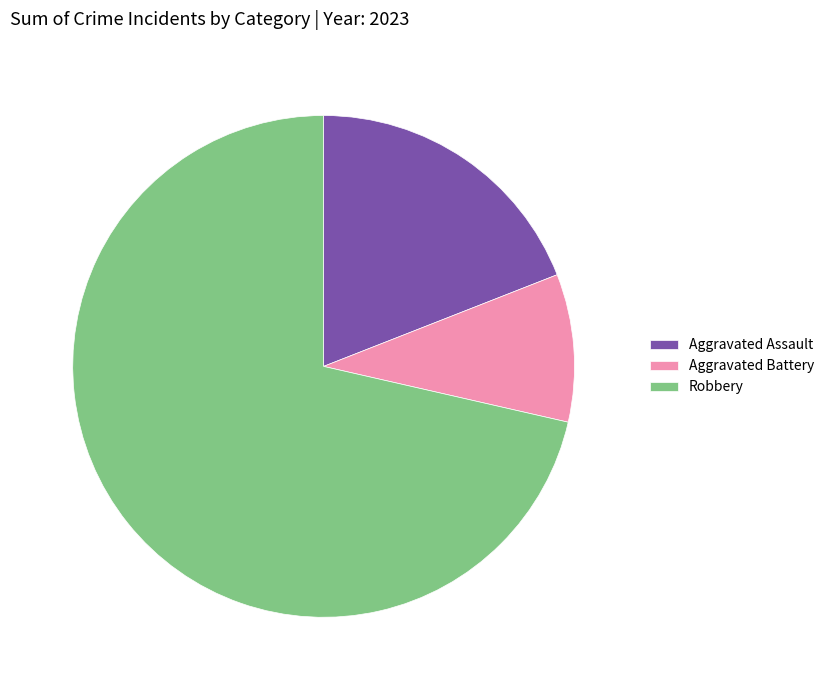

Which category accounts for the majority?

Robbery